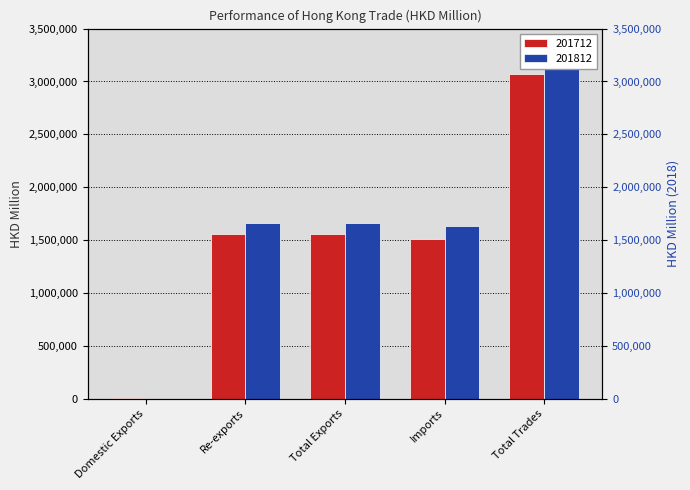

Which series has the largest total across all categories?

201812